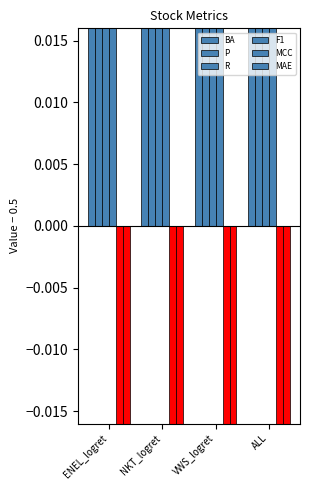

Count the number of categories in the chart.

4